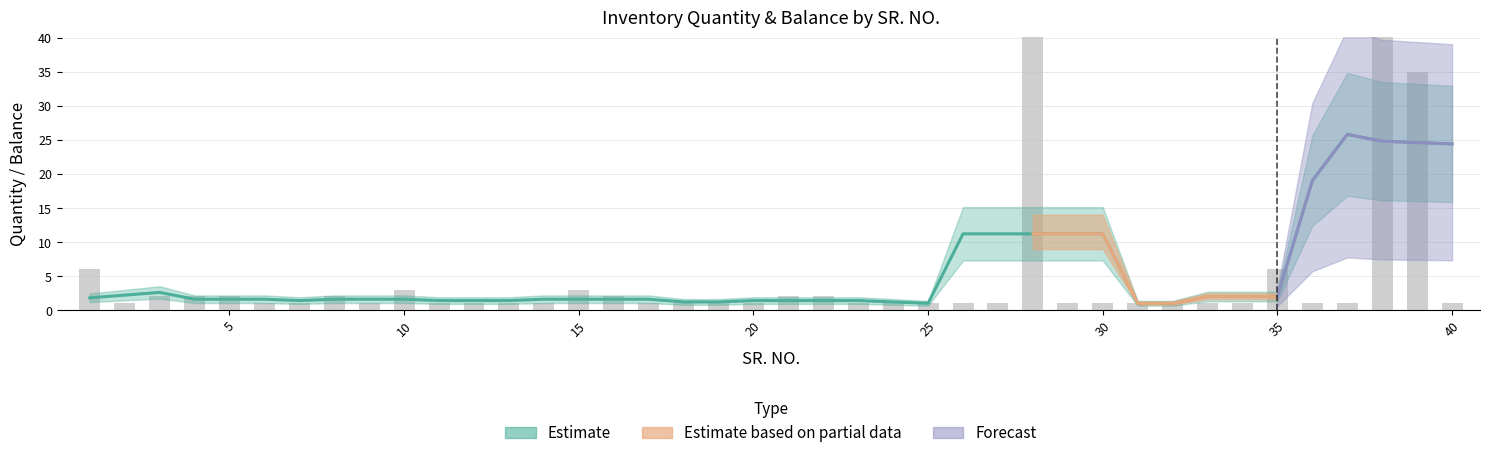

Reading left to right, list all the values displayed in this chart.

6	1	2	2	2	1	1	2	1	3	1	1	1	1	3	2	1	1	1	1	2	2	1	1	1	1	1	52	1	1	1	1	1	1	6	1	1	86	35	1